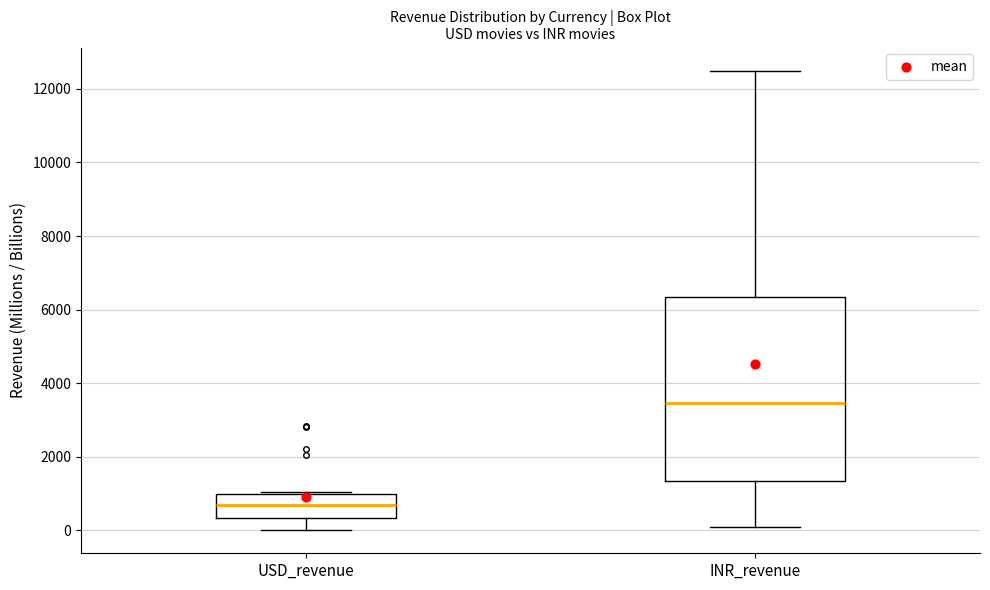

Reading left to right, read every box against the y-axis: the position of its median line, the range the box covers, and the ends of its whiskers. The values are not printed on the chart, so give them approximately, as read against the axis.

USD_revenue: median 600, box 400 to 1000, whiskers 0 to 1000
INR_revenue: median 3400, box 1400 to 6400, whiskers 200 to 12600